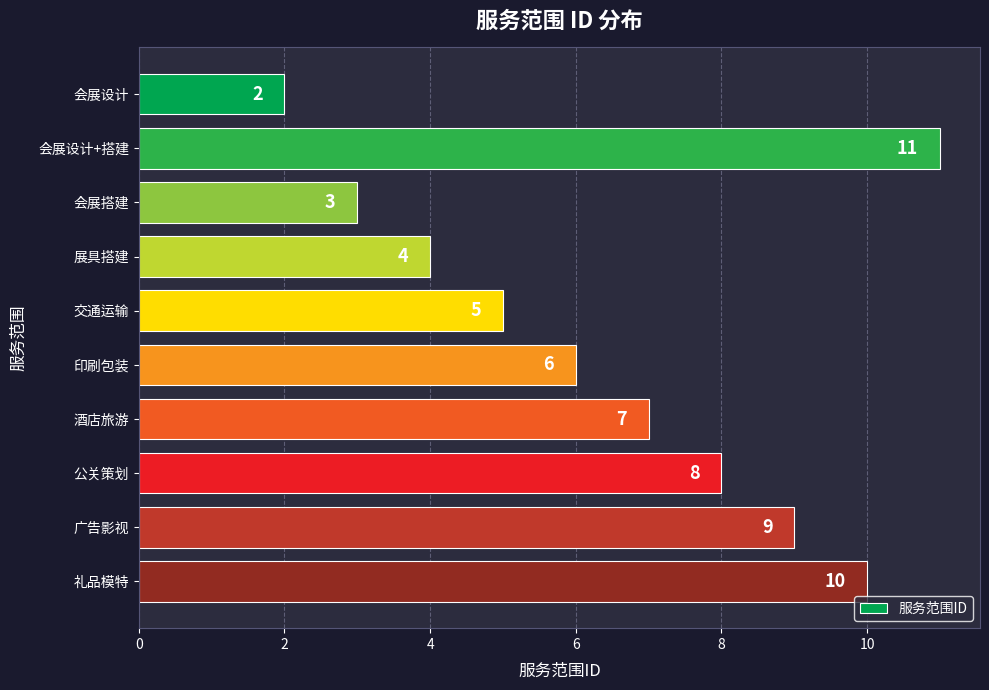

Approximately how many times larger is the value at 会展设计 compared to 会展搭建?

0.7